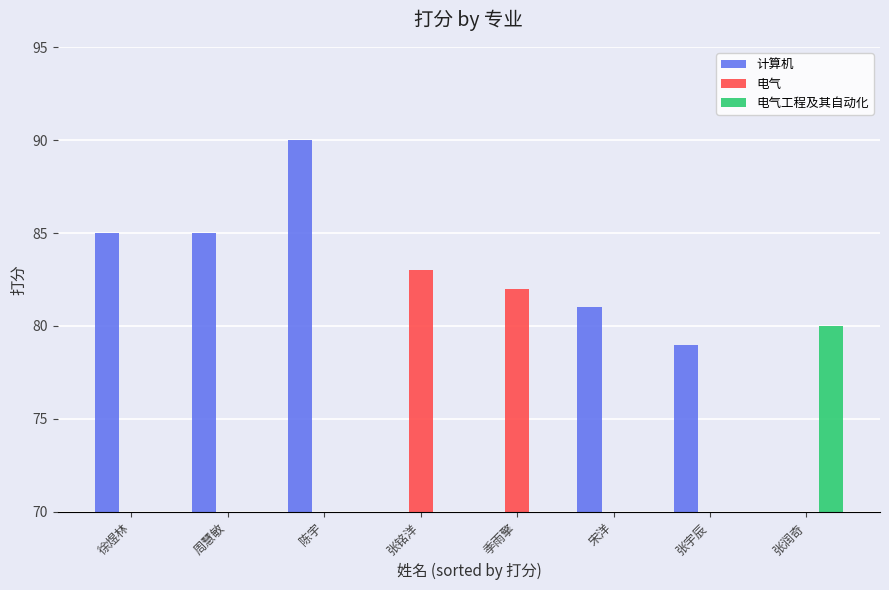

True or false: 电气工程及其自动化 has a value of 42 at 张铭洋.

False